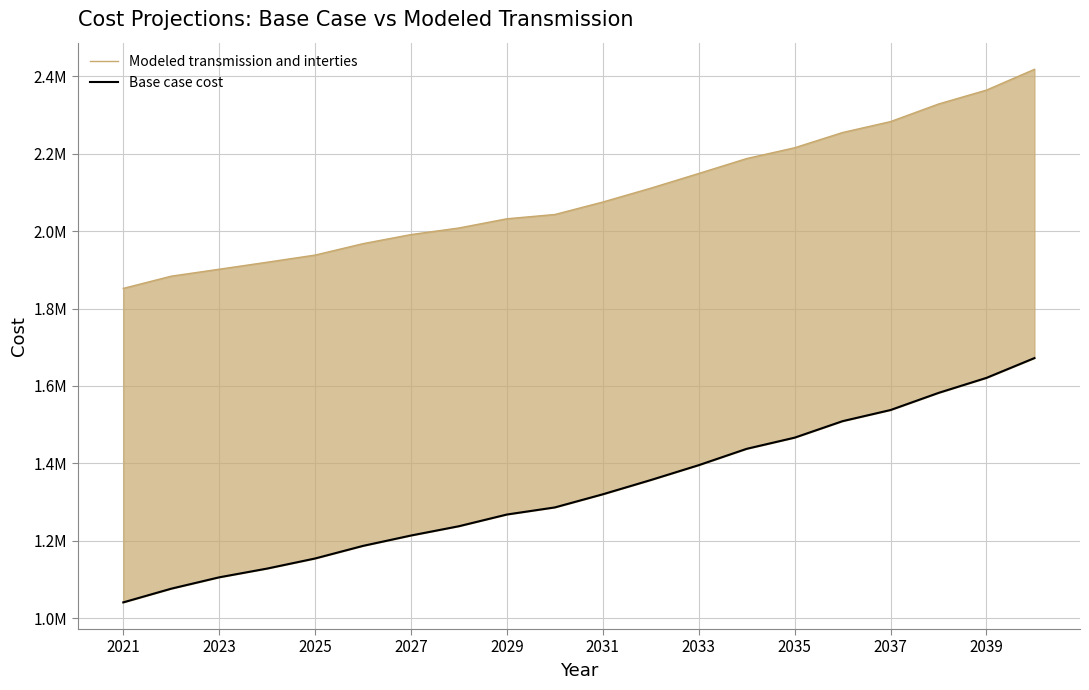

At which label does Modeled transmission and interties reach its minimum?

2021